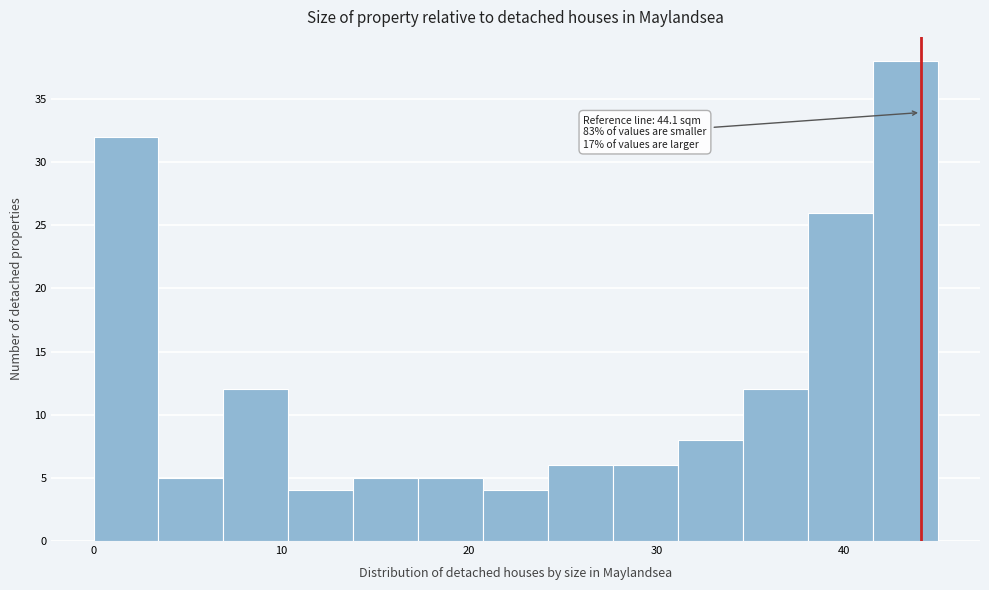

Read against the x-axis, roughly where is the centre of the tallest bar?

43